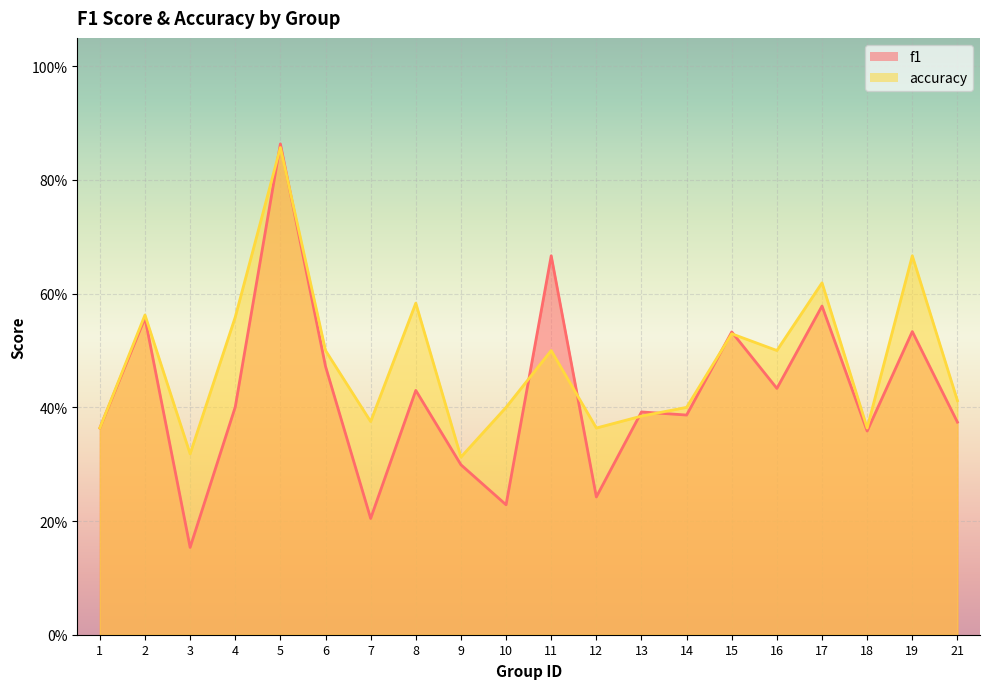

In accuracy, how many points are lower than both neighbors (excluding endpoints)?

6